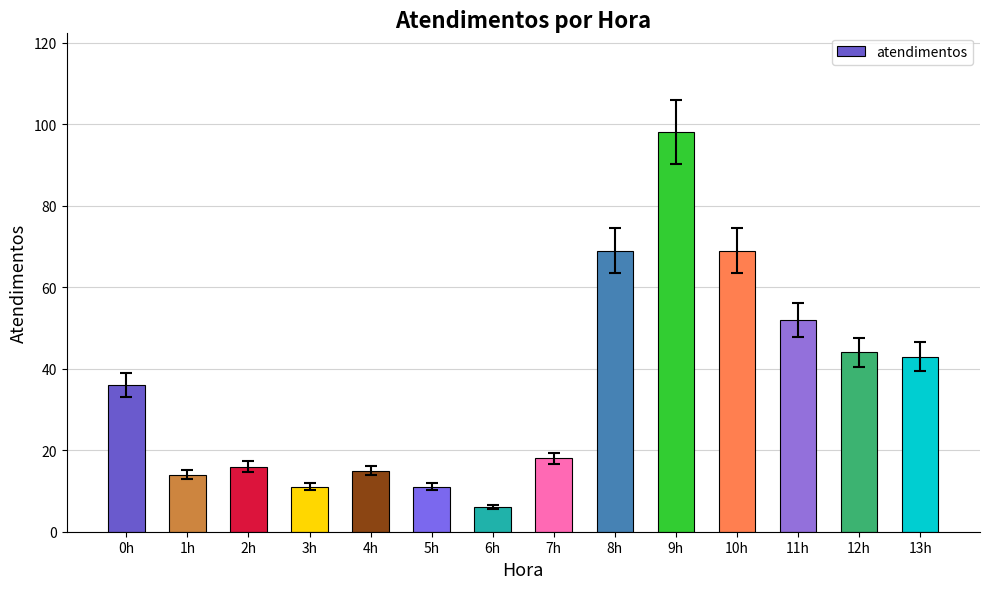

What is the value of the 9th bar from the left?

69